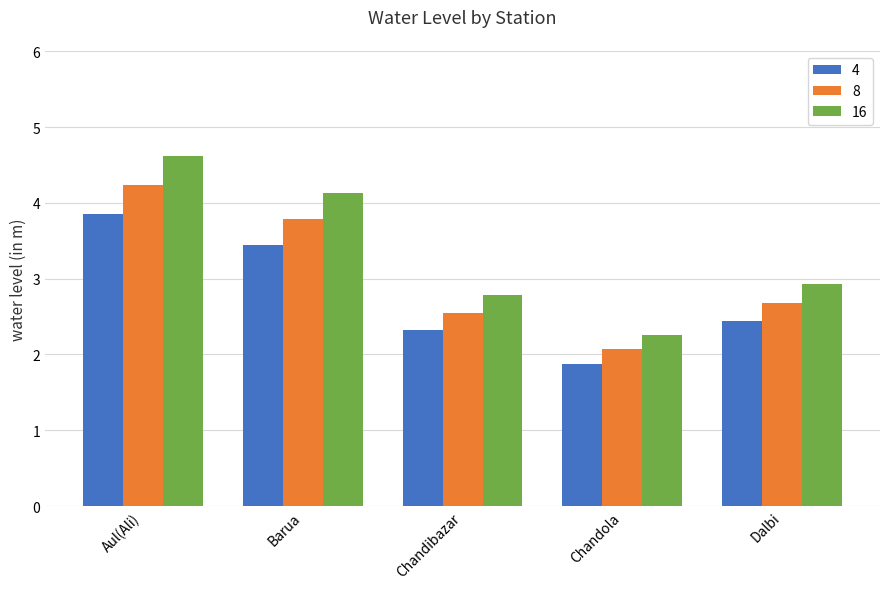

How many bars are there in total?

15